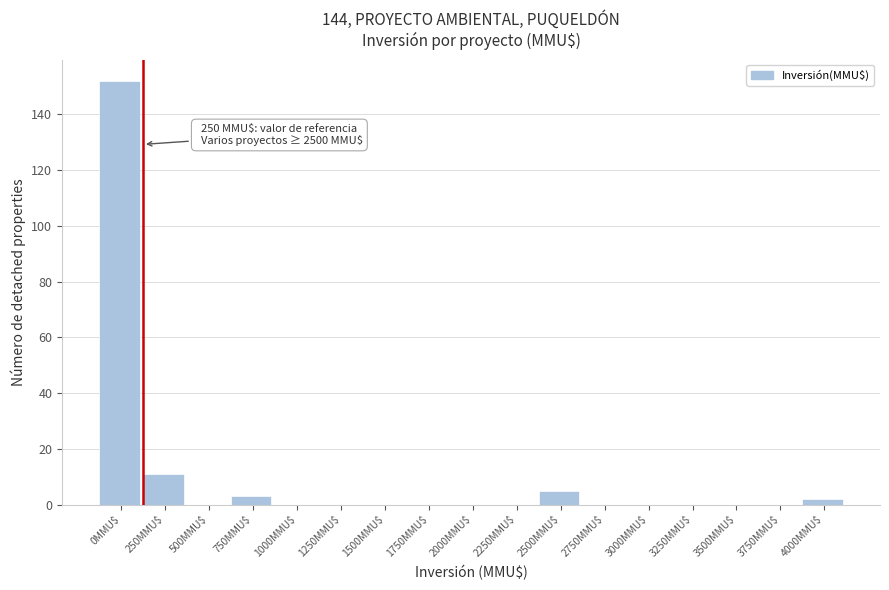

The value at 2750MMU$ is 0. True or false?

True